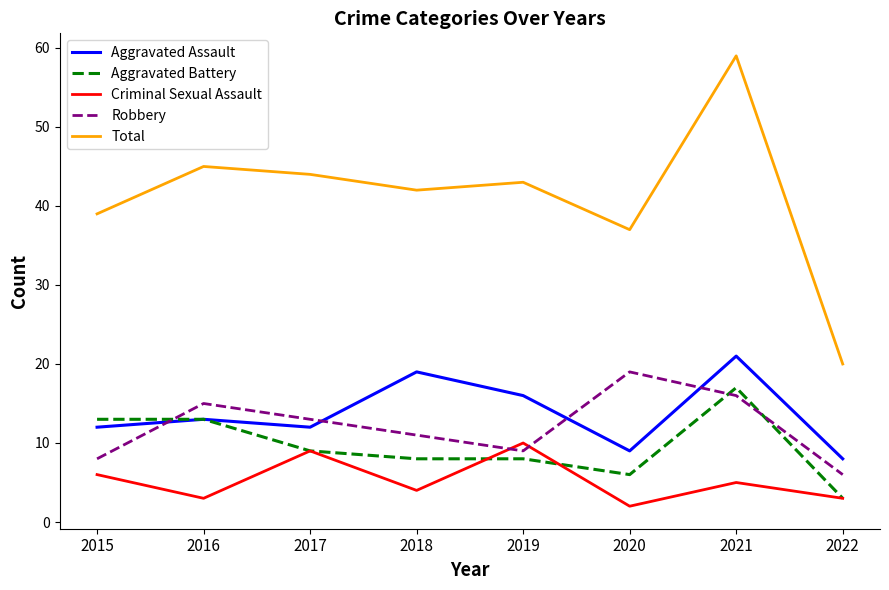

The Robbery series shows 15 at 2016. True or false?

True